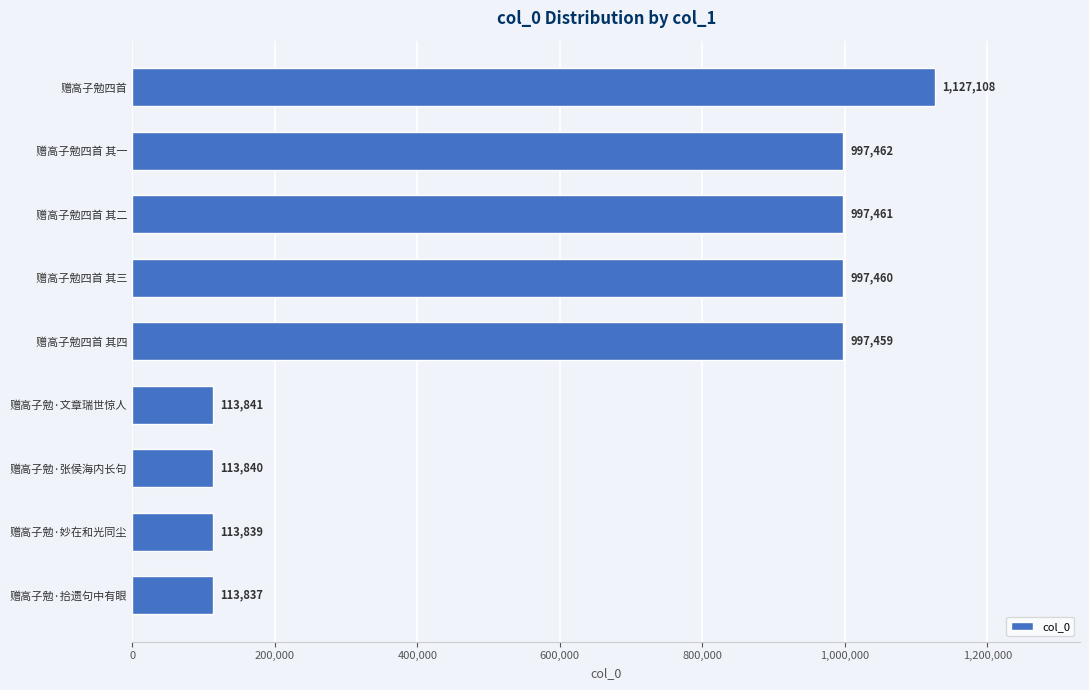

What is the change in value from 赠高子勉·拾遗句中有眼 to 赠高子勉四首 其一?

+883625